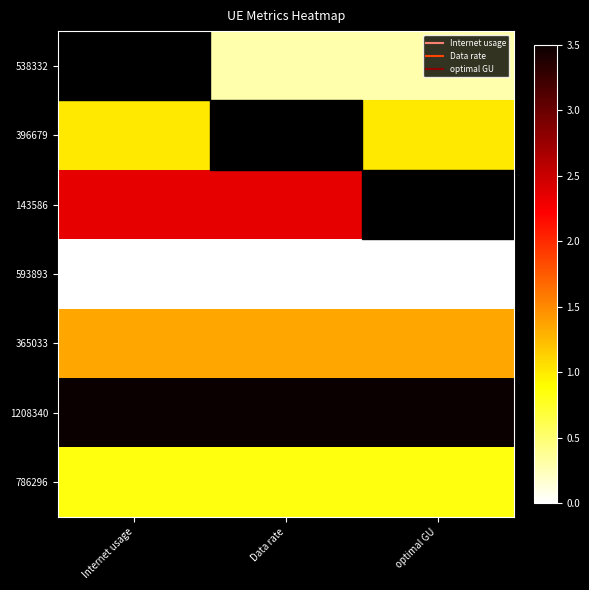

Is the value of 786296 at Internet usage greater than the value of 1208340 at optimal GU?

No